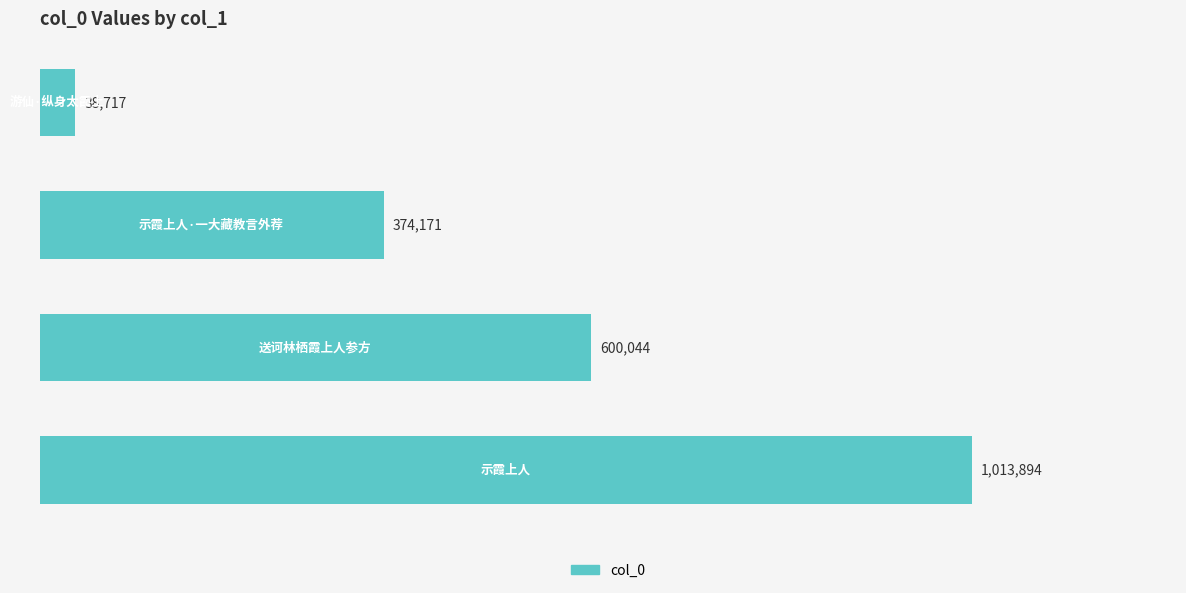

How many data points are less than 600044?

2